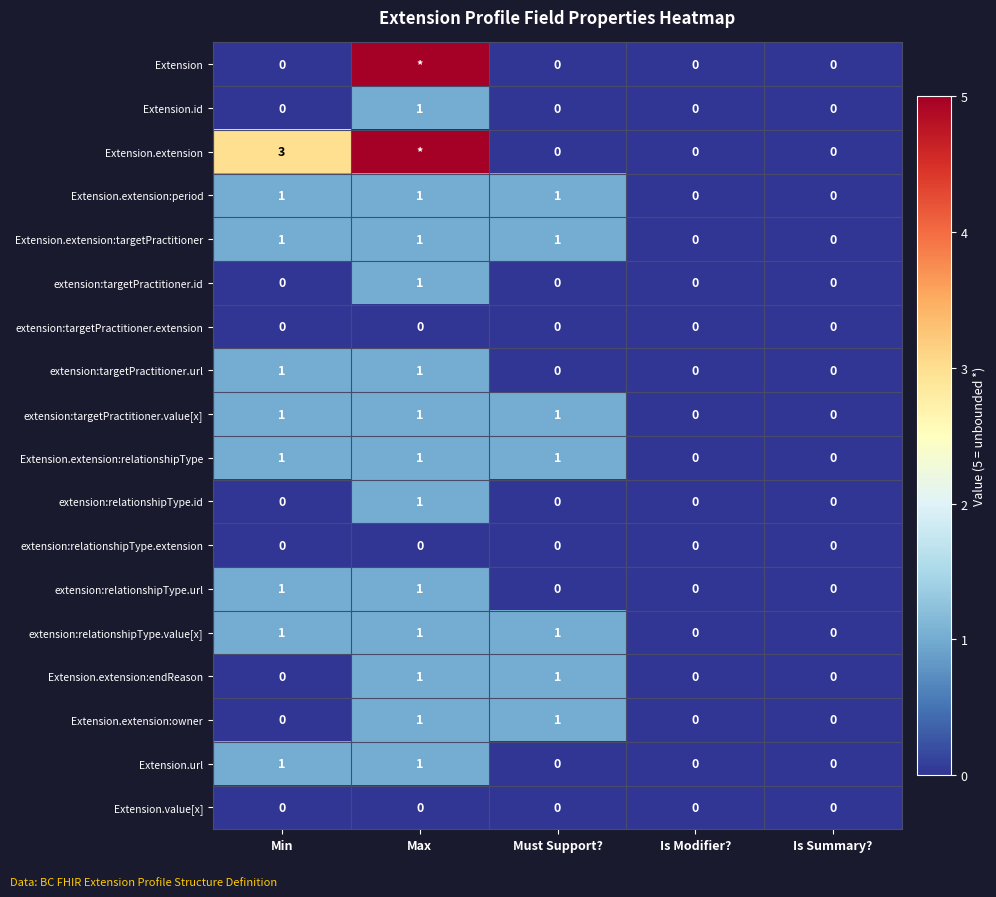

How many values in the extension:relationshipType.value[x] series are below 1?

2